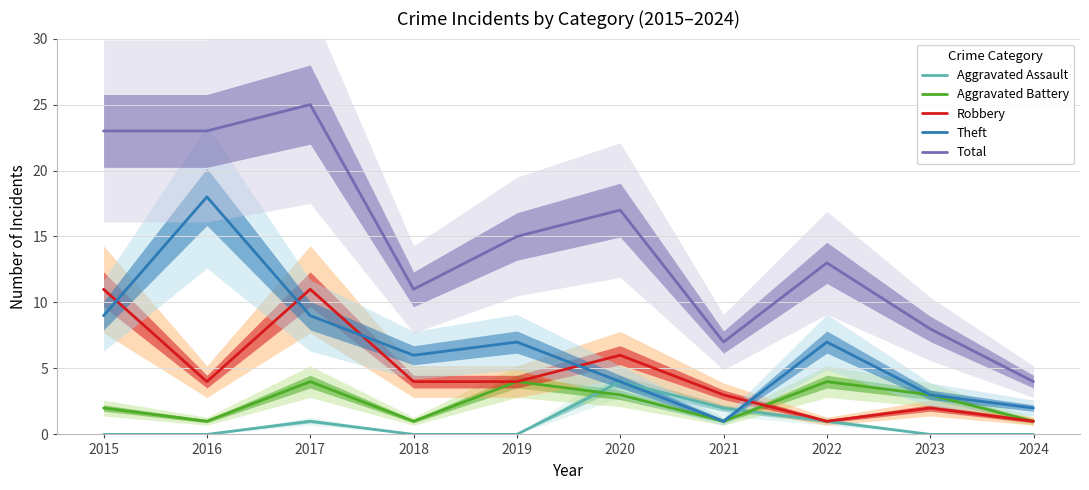

How many values in the Aggravated Battery series are below 3?

5